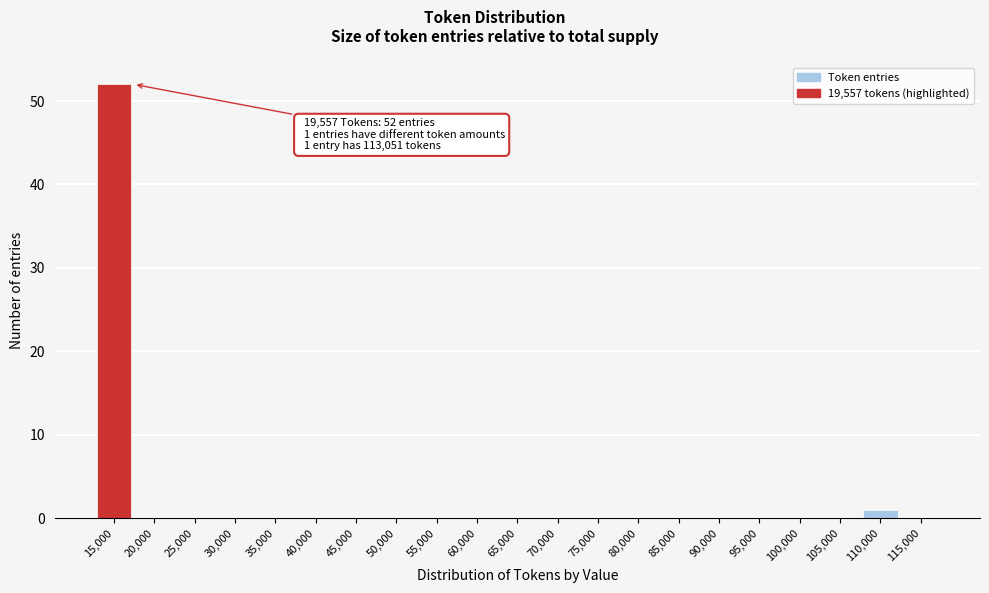

Reading left to right, transcribe all the data shown in this chart.

15,000=52	20,000=0	25,000=0	30,000=0	35,000=0	40,000=0	45,000=0	50,000=0	55,000=0	60,000=0	65,000=0	70,000=0	75,000=0	80,000=0	85,000=0	90,000=0	95,000=0	100,000=0	105,000=0	110,000=1	115,000=0